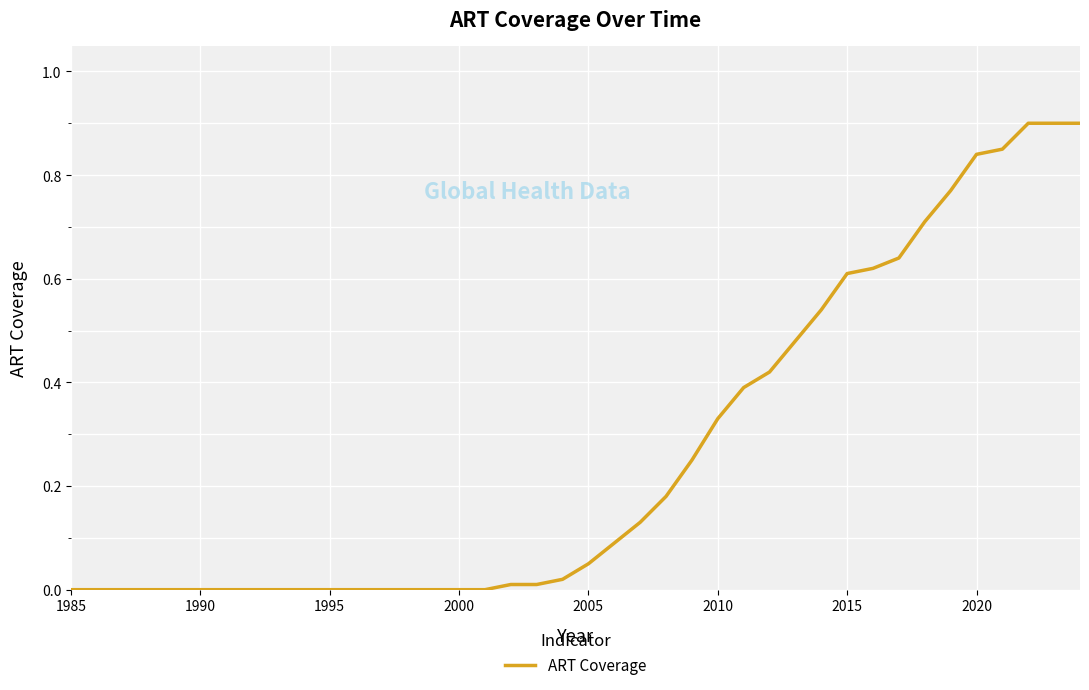

What is the difference between the maximum and minimum values?

0.9